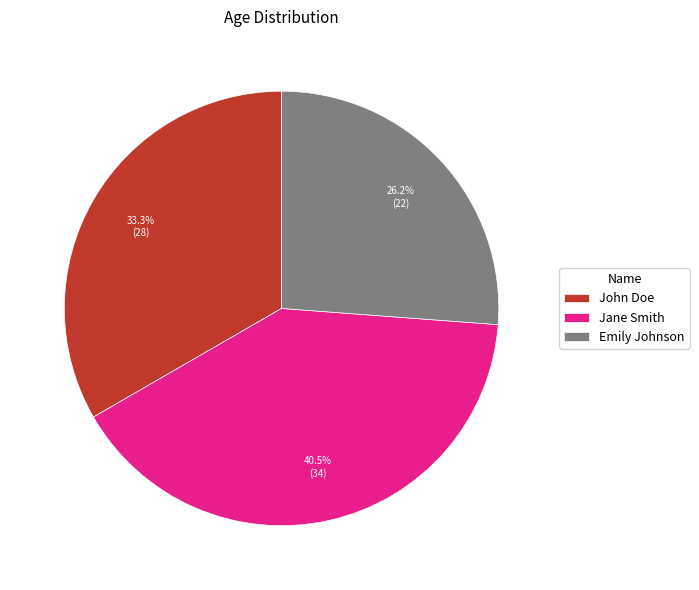

True or false: Emily Johnson accounts for 38% of the total.

False